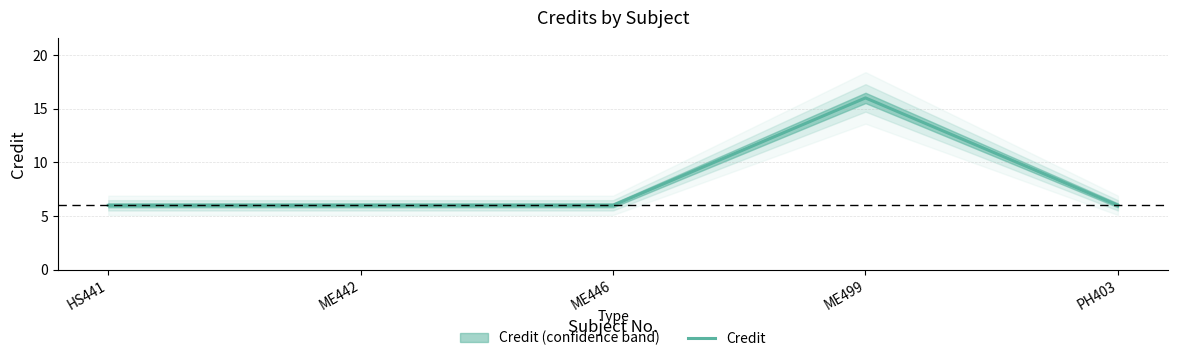

The chart shows a value of 9 at ME446. True or false?

False